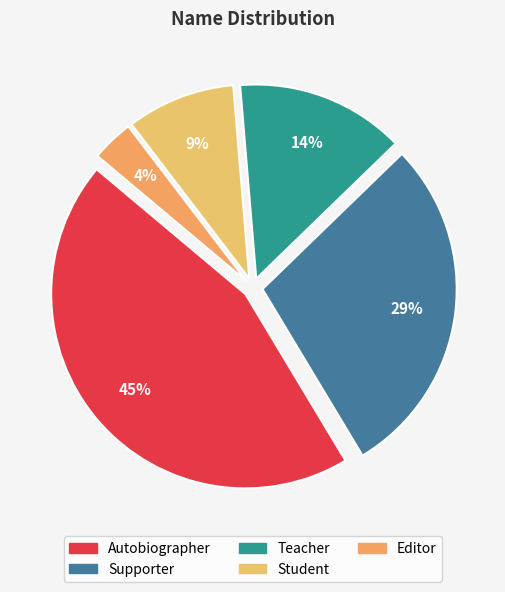

Which category has the biggest portion of the pie?

Autobiographer